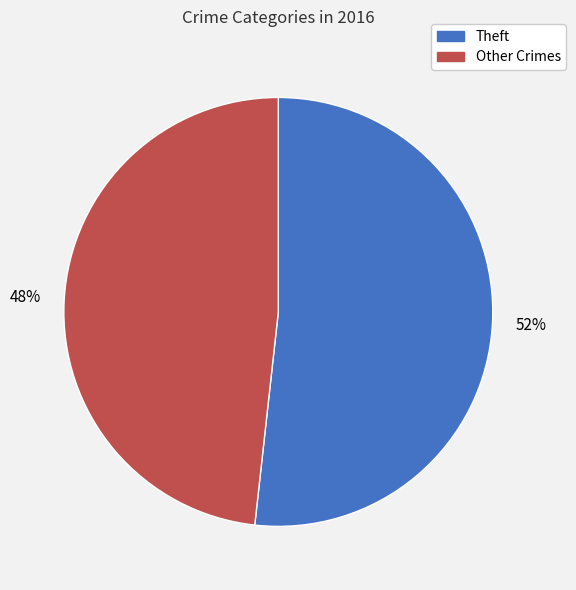

To the nearest percent, what is the difference between the largest and smallest slice percentages?

4%